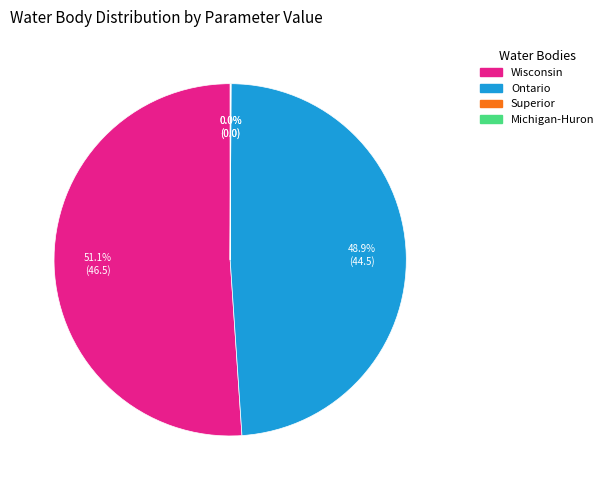

Which slice is the largest?

Wisconsin